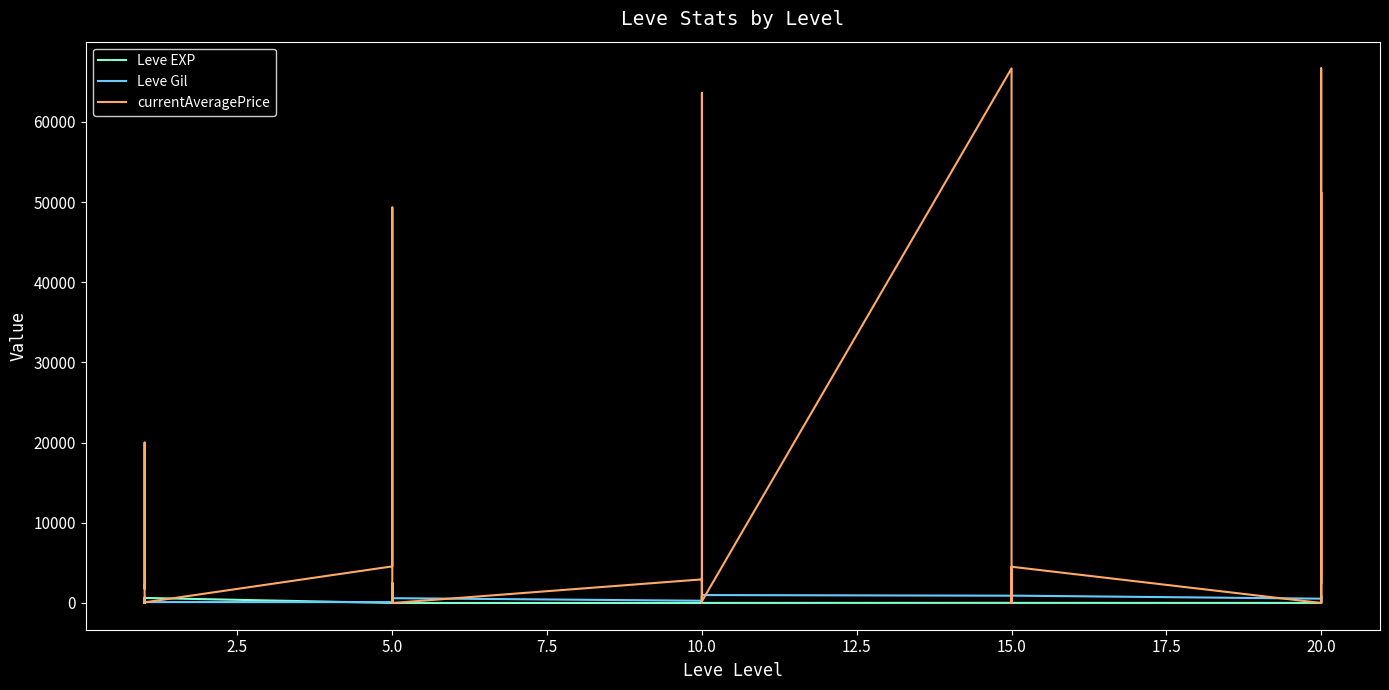

What are all the series names shown in the legend?

Leve EXP, Leve Gil, currentAveragePrice